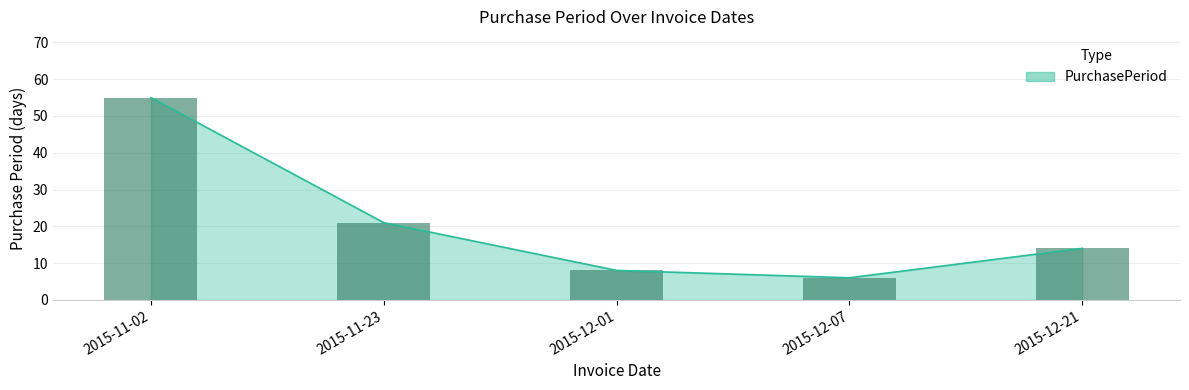

At which label is the value closest to 30?

2015-11-23